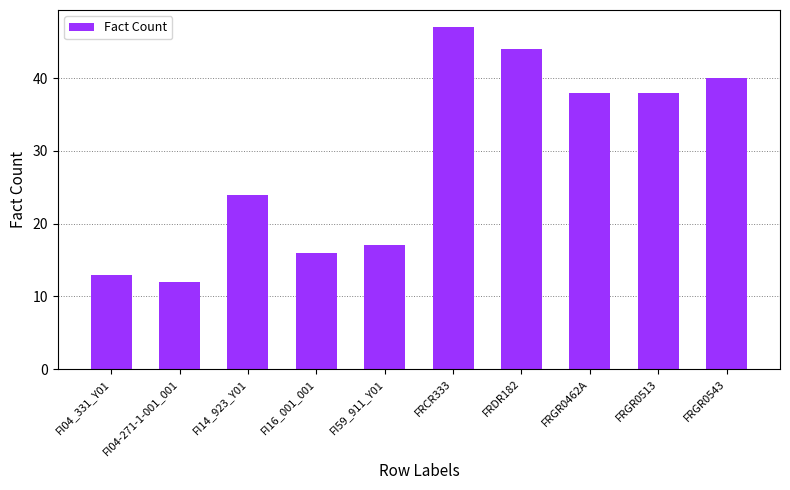

Reading left to right, what are all the values shown in this chart?

13	12	24	16	17	47	44	38	38	40